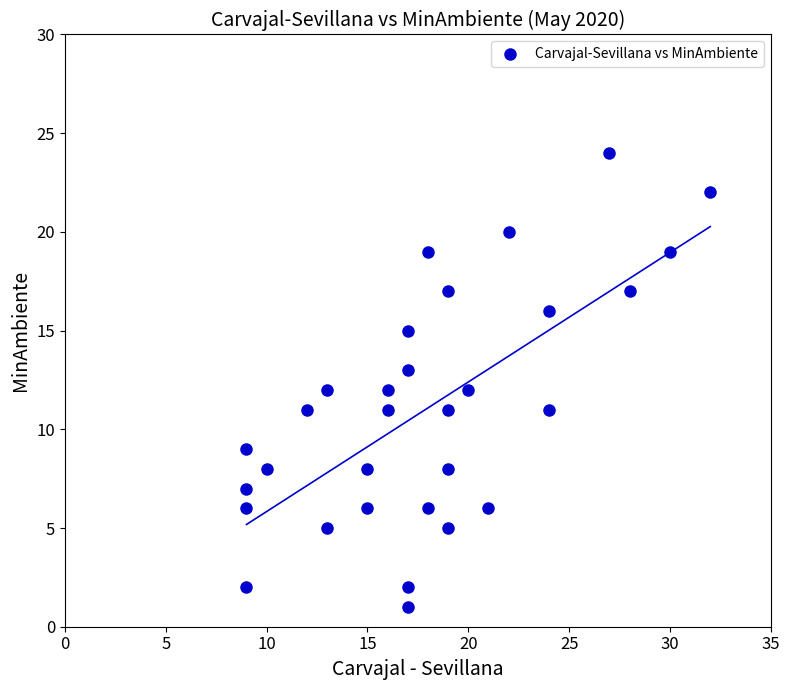

What is the range of Y values (max minus min)?

23